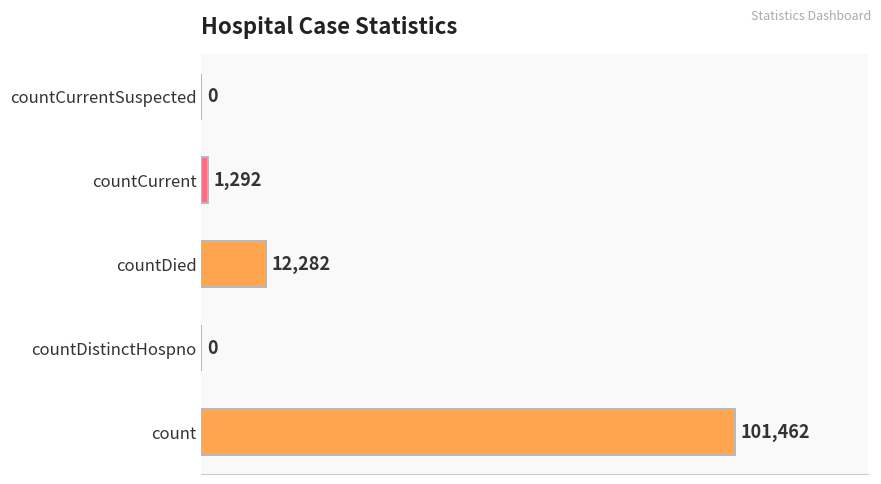

How many series are shown in this chart?

1